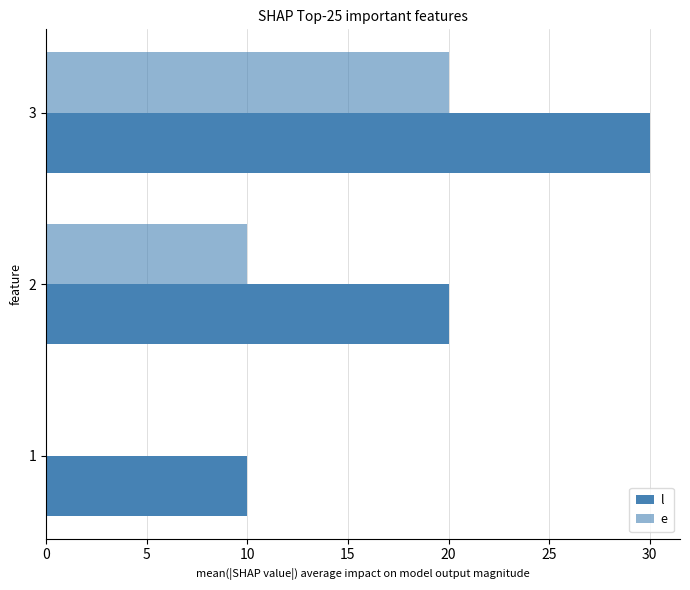

Count the number of data series in this chart.

2